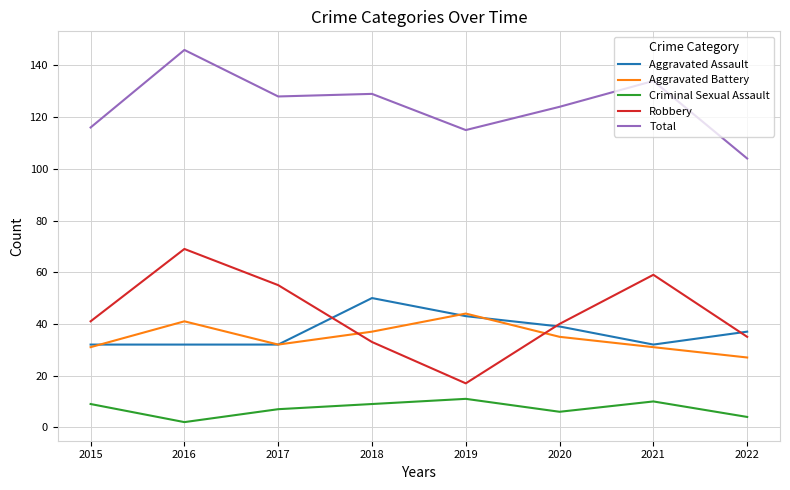

True or false: Aggravated Battery has a value of 58 at 2020.

False